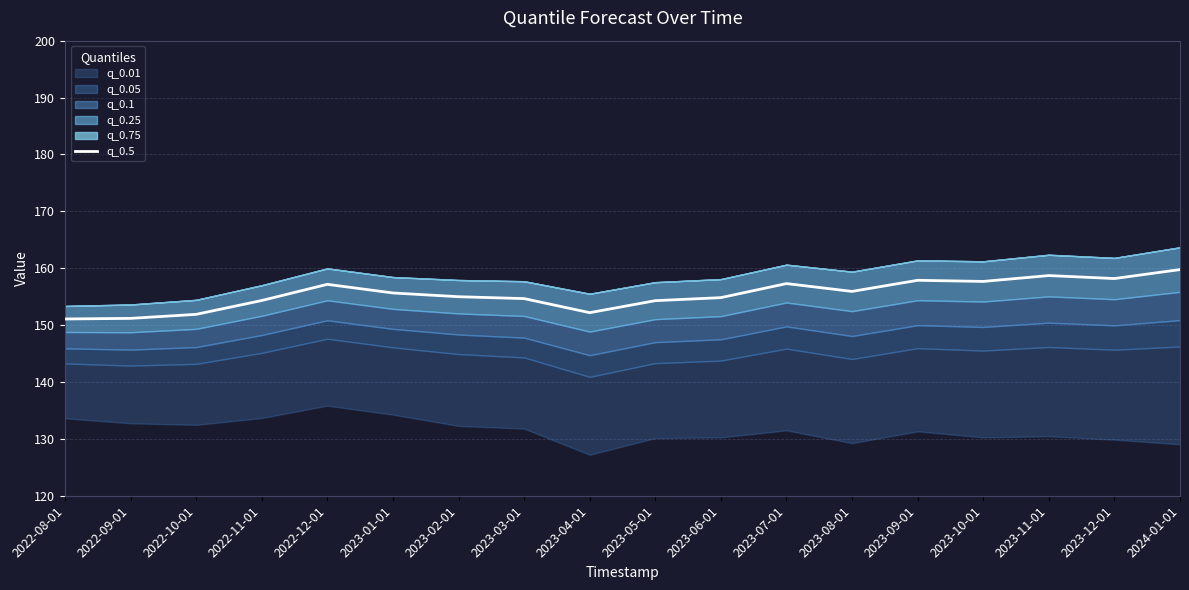

What is the value of the 5th point from the left?

157.2